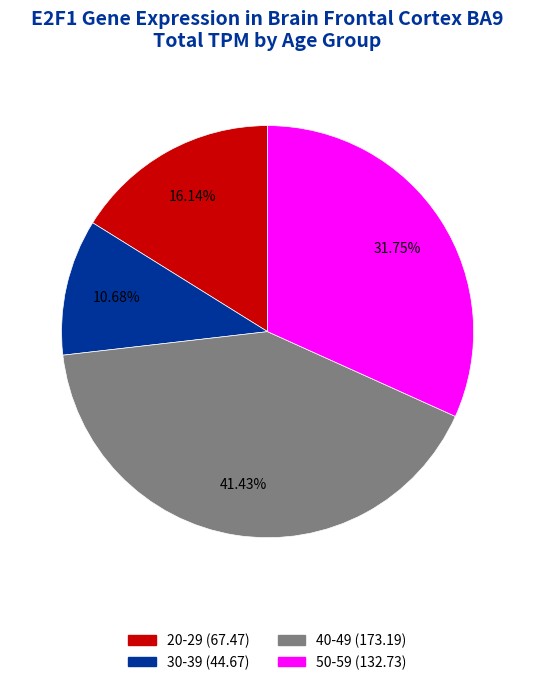

Count the number of slices in the pie.

4